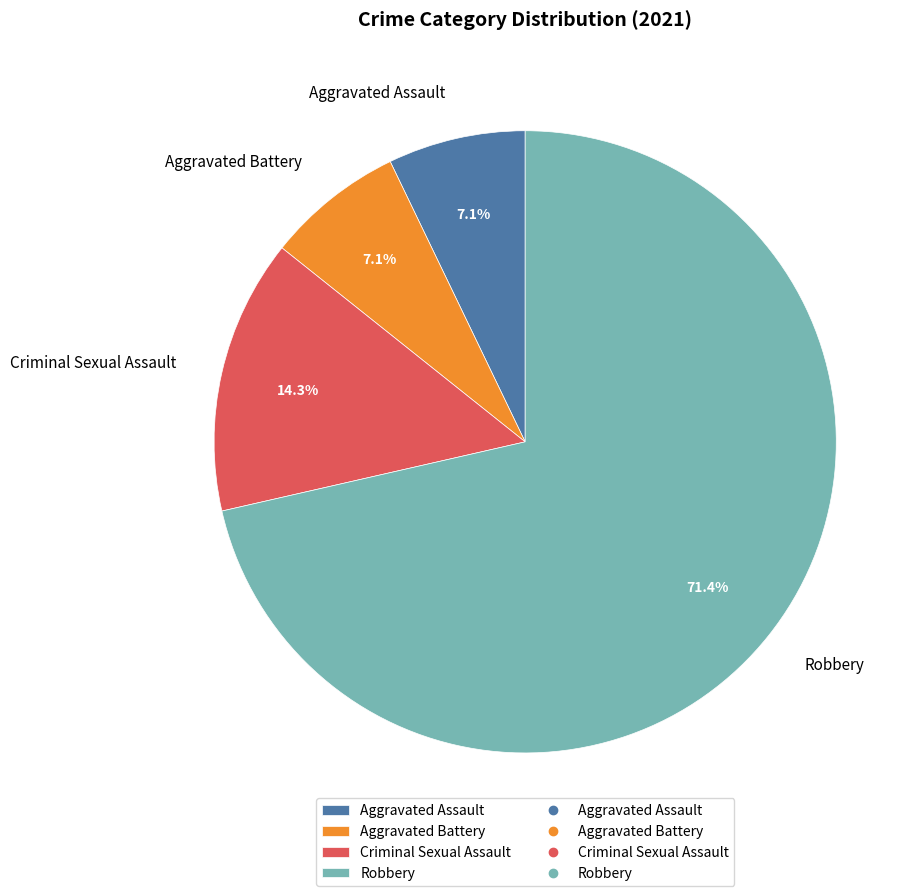

To the nearest percent, what portion does Criminal Sexual Assault represent?

14%